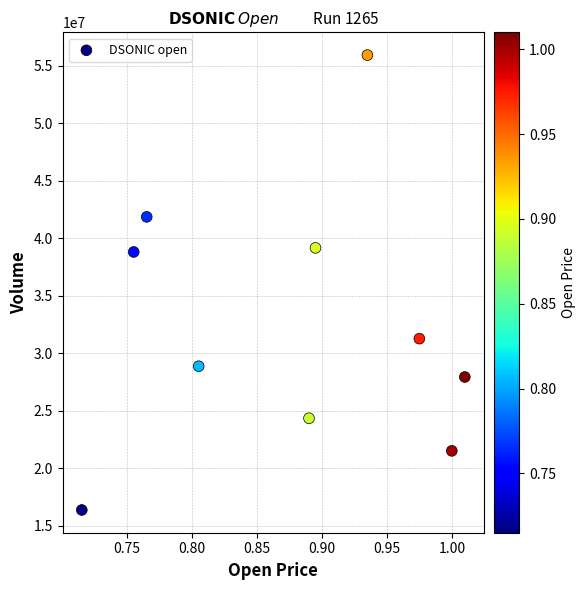

What is the average Y value?

32602910